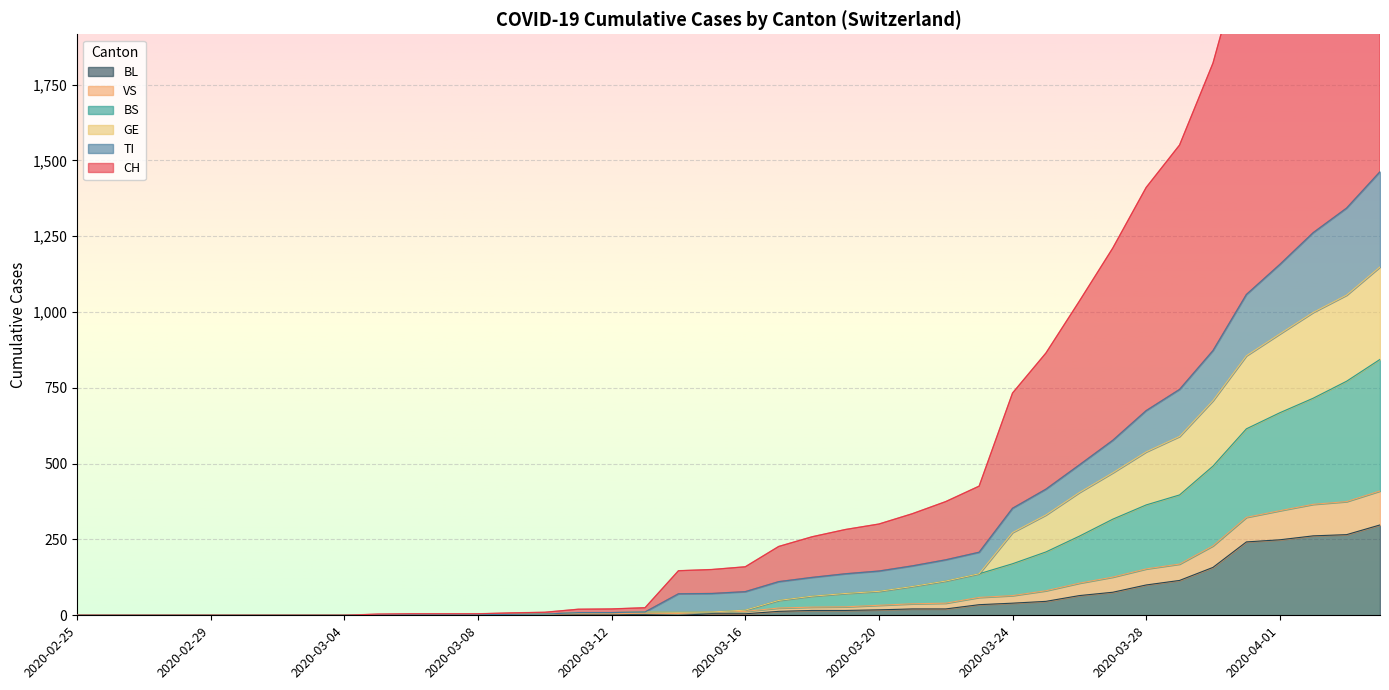

Which series has the largest range (max minus min)?

CH